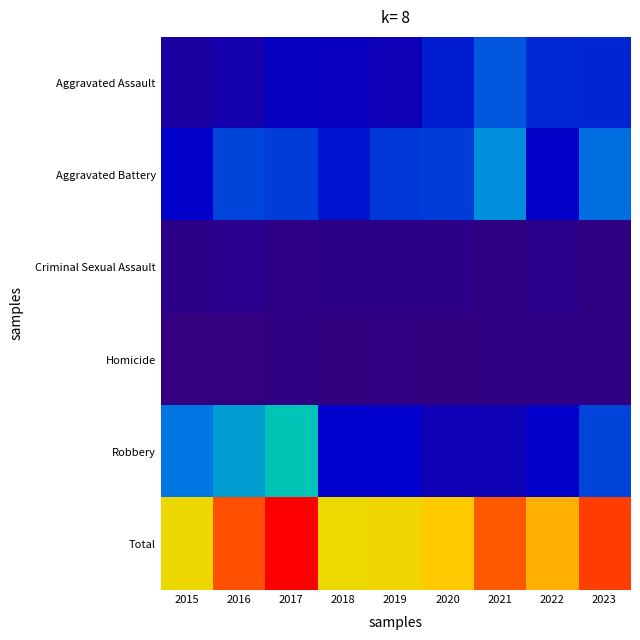

Count the number of data series in this chart.

6